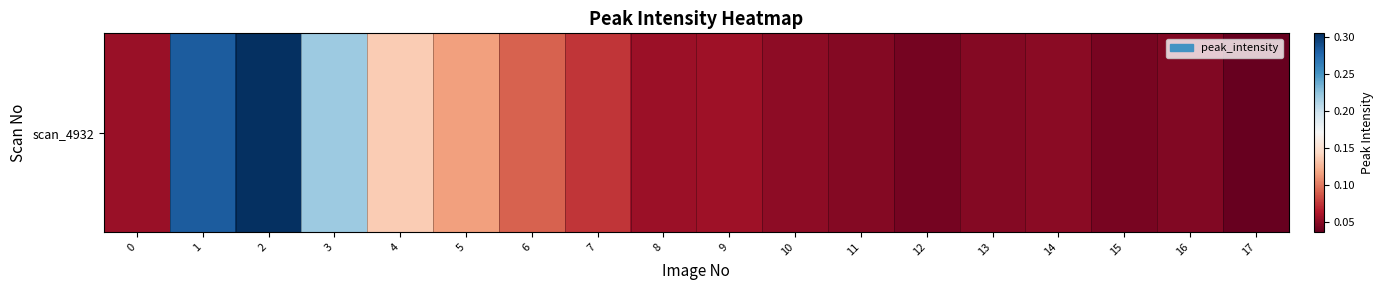

What is the sum of the values at 10 and 4?

0.2